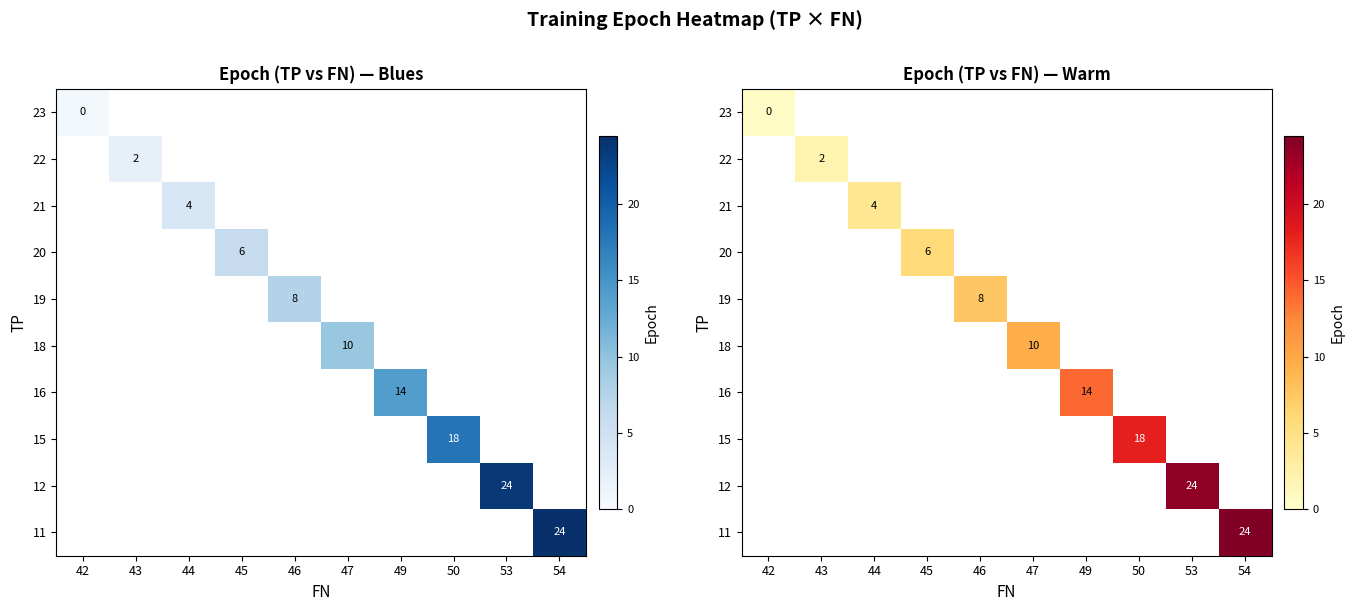

How many distinct data groups are displayed?

10